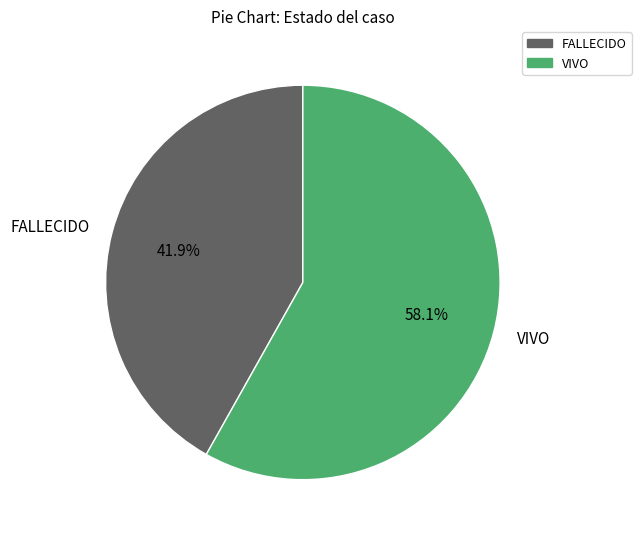

To the nearest percent, what is the average slice percentage?

50%